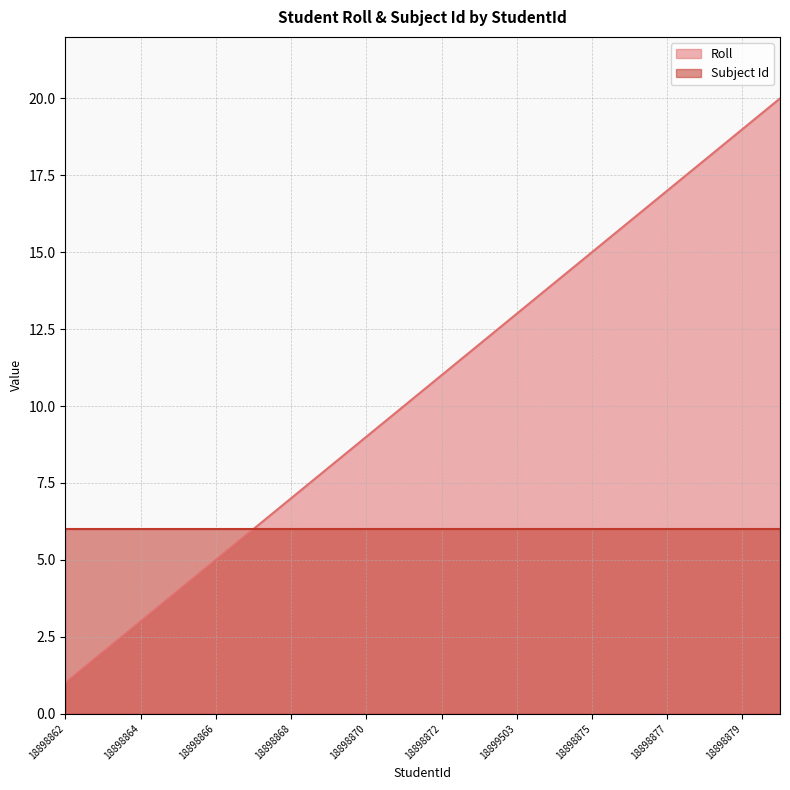

Where does the data first go above 11?

18898873